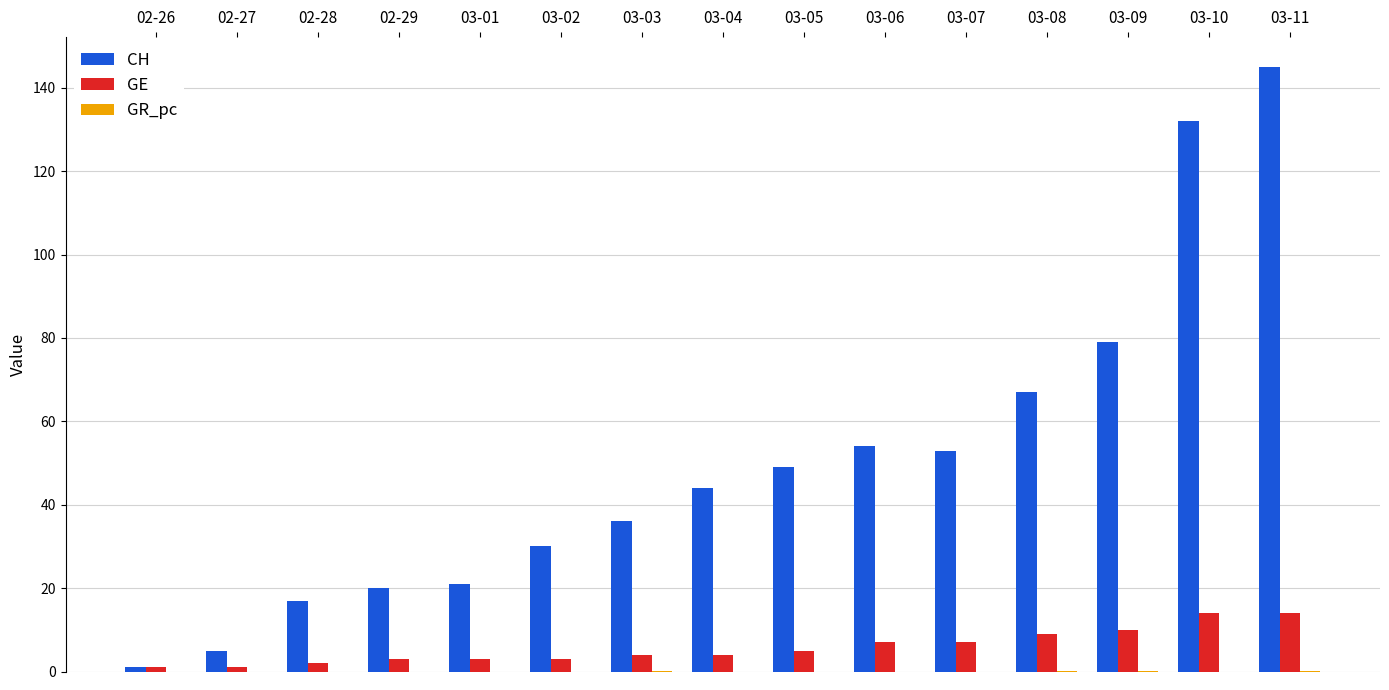

At which category is the sum across all series the highest?

03-11